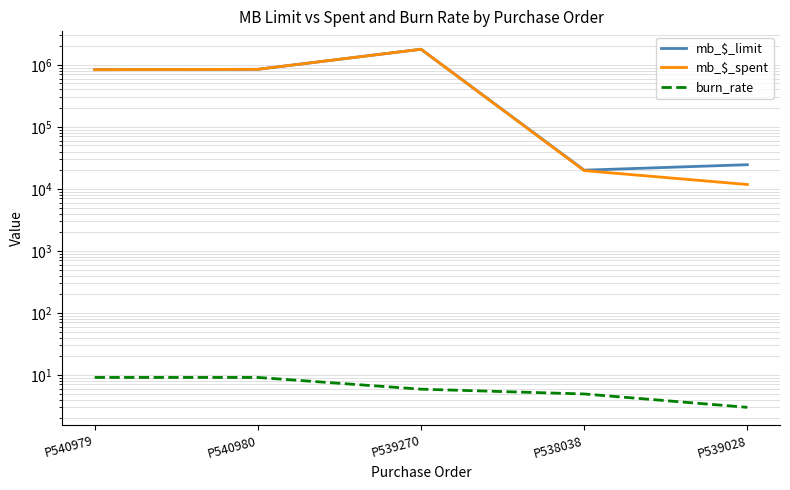

True or false: mb_$_spent has more than 2 interior local peaks.

False